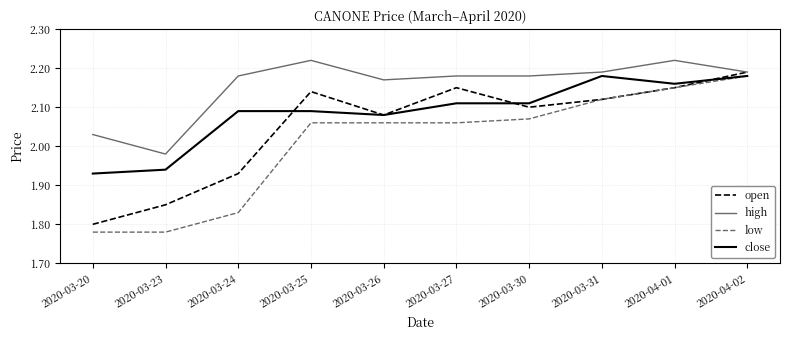

Which series has the largest total across all categories?

high